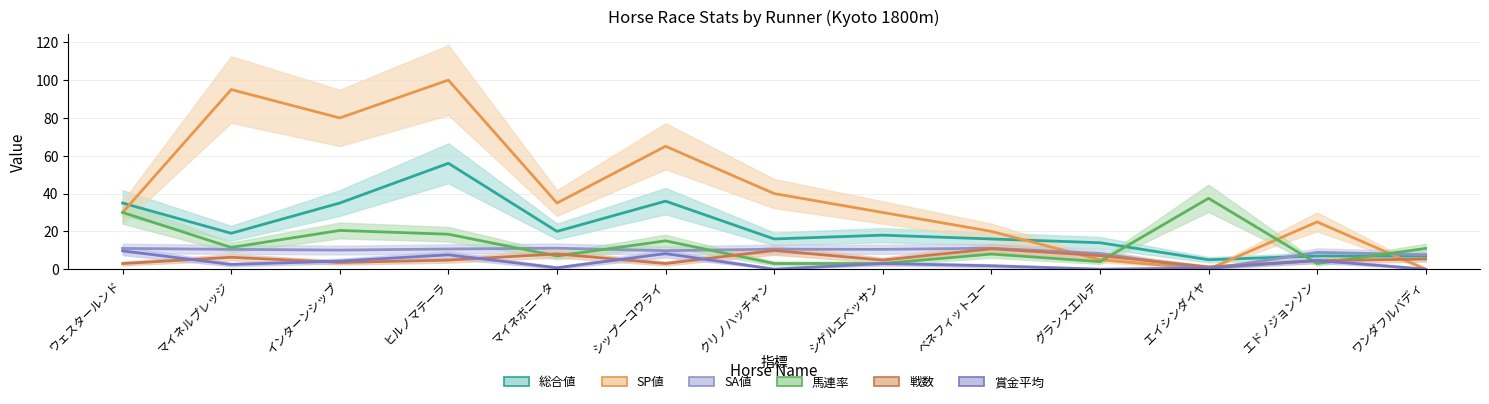

Which series has the largest range (max minus min)?

SP値